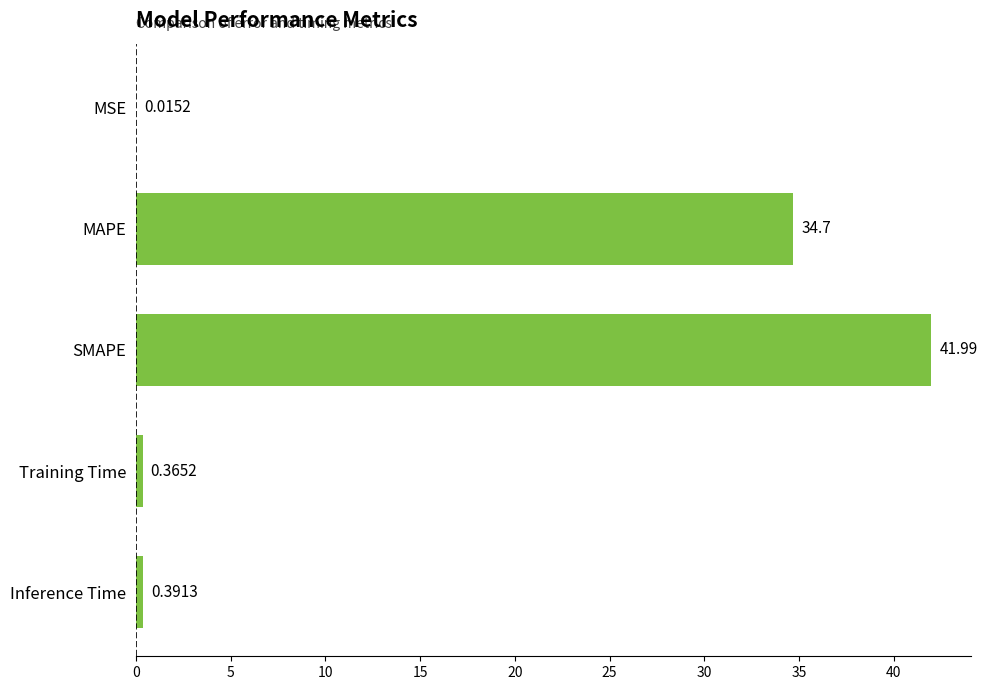

Are the bars horizontal?

Yes